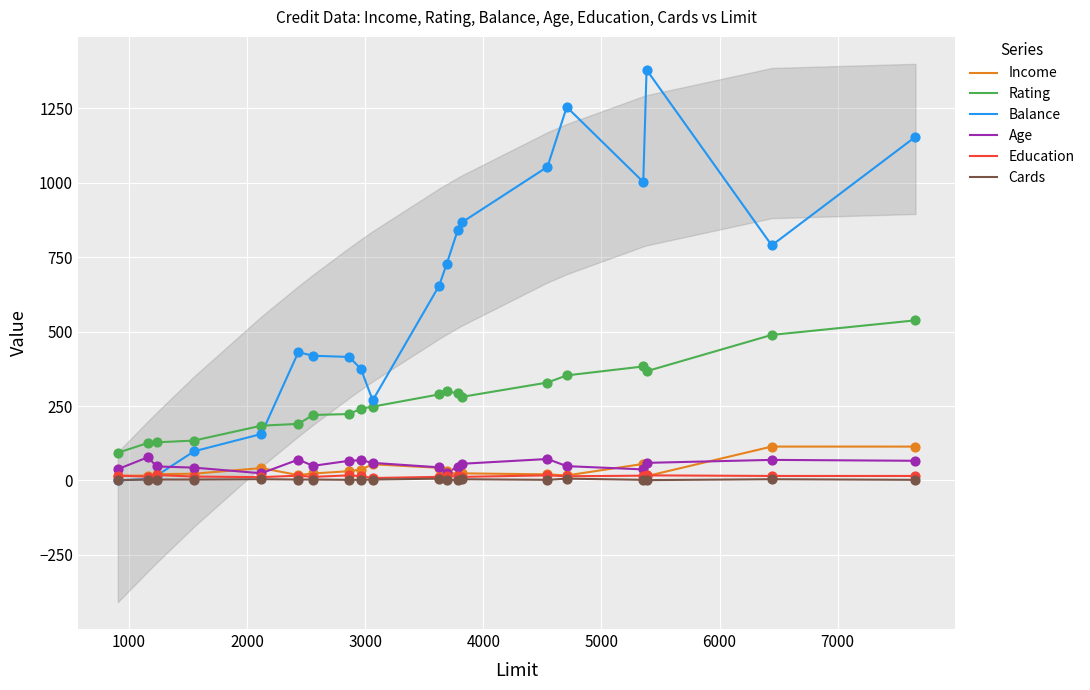

Which series contains the lowest Y value?

Balance